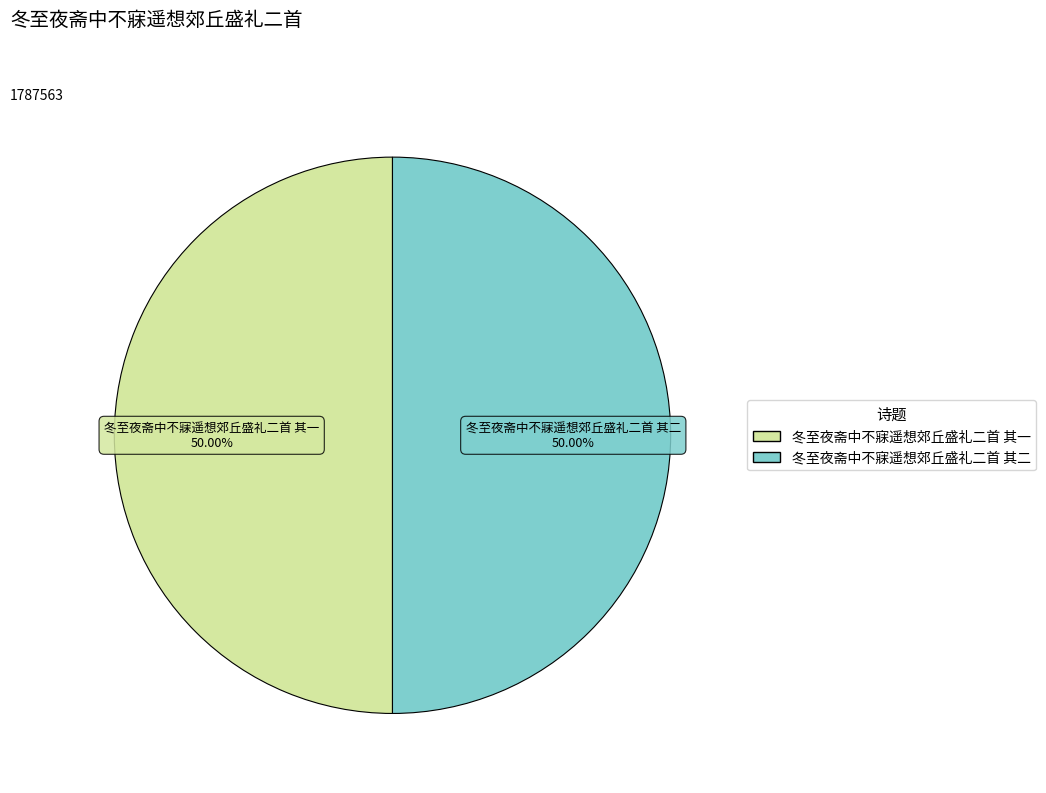

What portion of the pie excludes 冬至夜斋中不寐遥想郊丘盛礼二首 其一?

50.0%